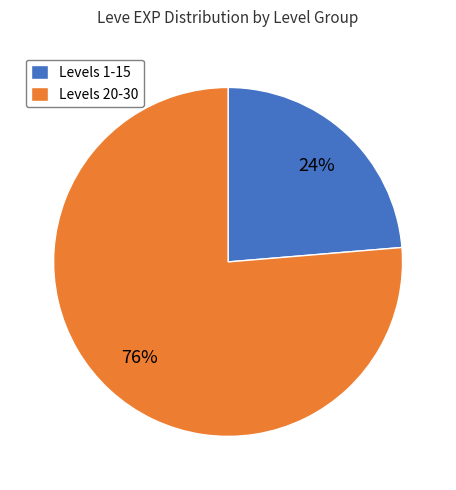

Is it true that Levels 20-30 is 86% of the pie?

False